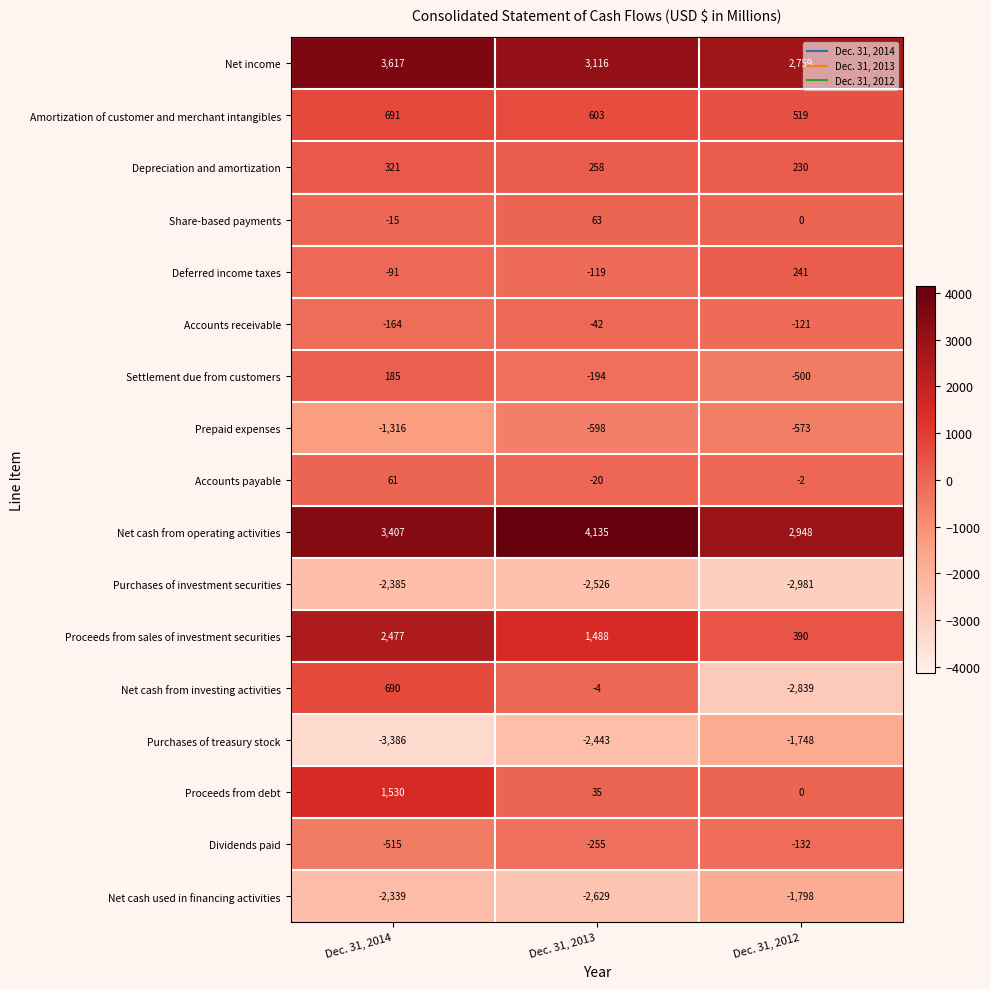

What is the smallest value displayed?

-3386